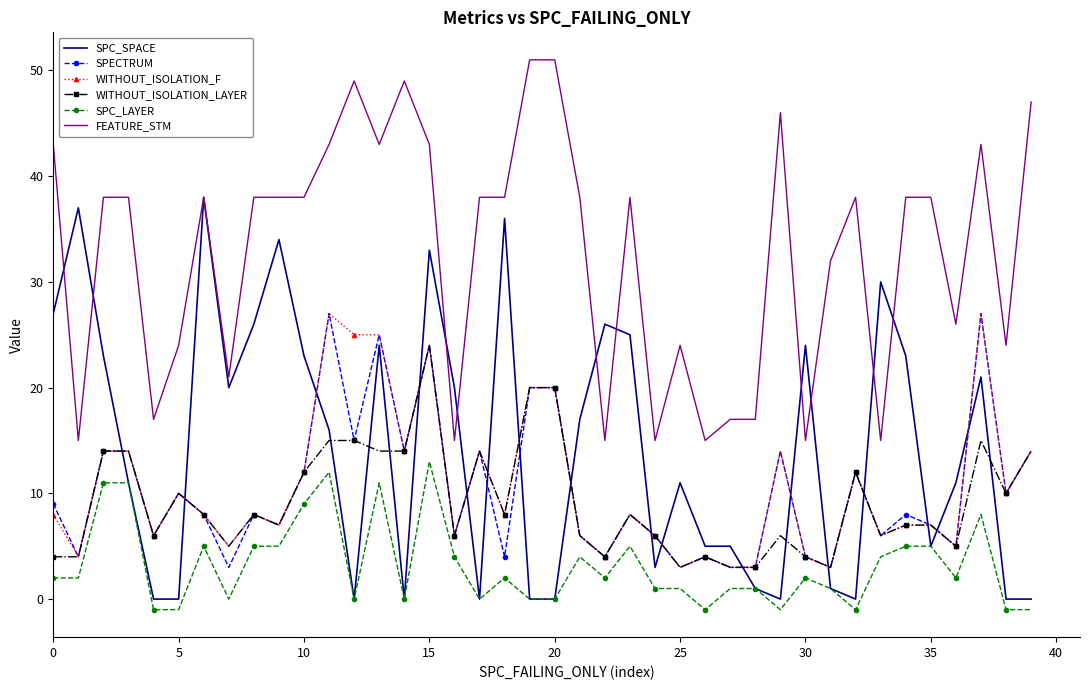

Count the number of categories in the chart.

40